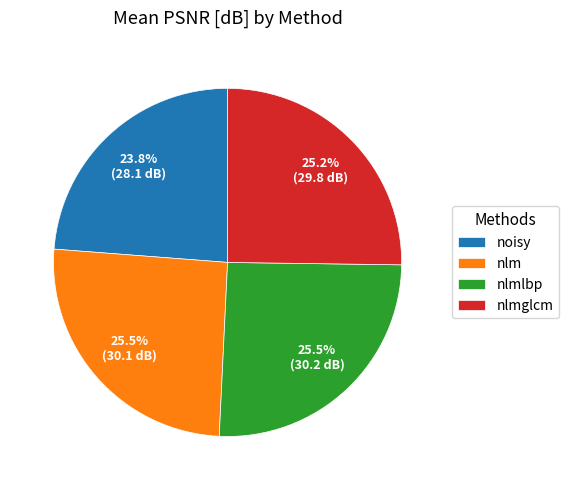

How much of the chart is everything except nlmlbp?

74.5%